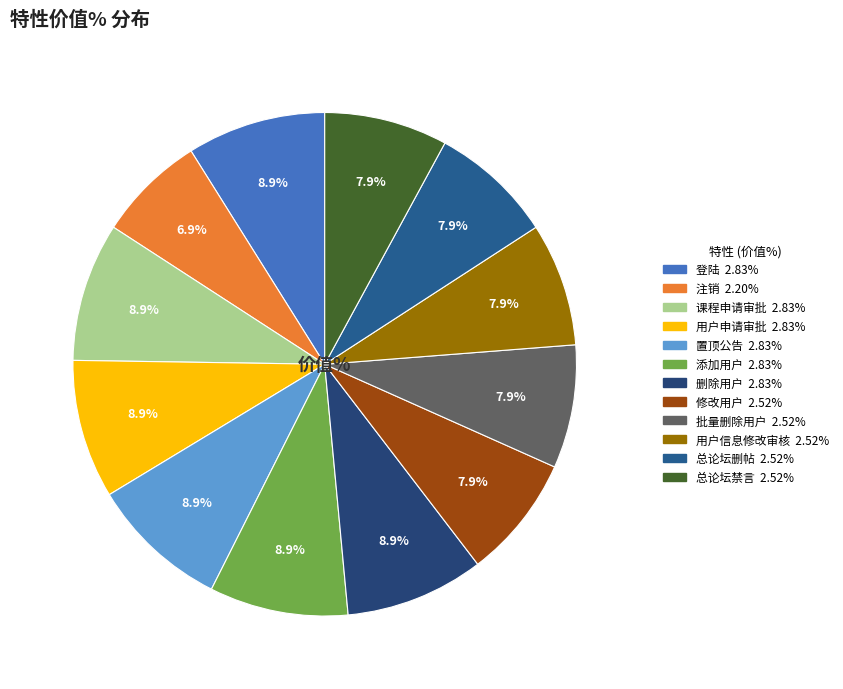

To the nearest percent, what is the combined percentage of 删除用户 and 总论坛禁言?

17%